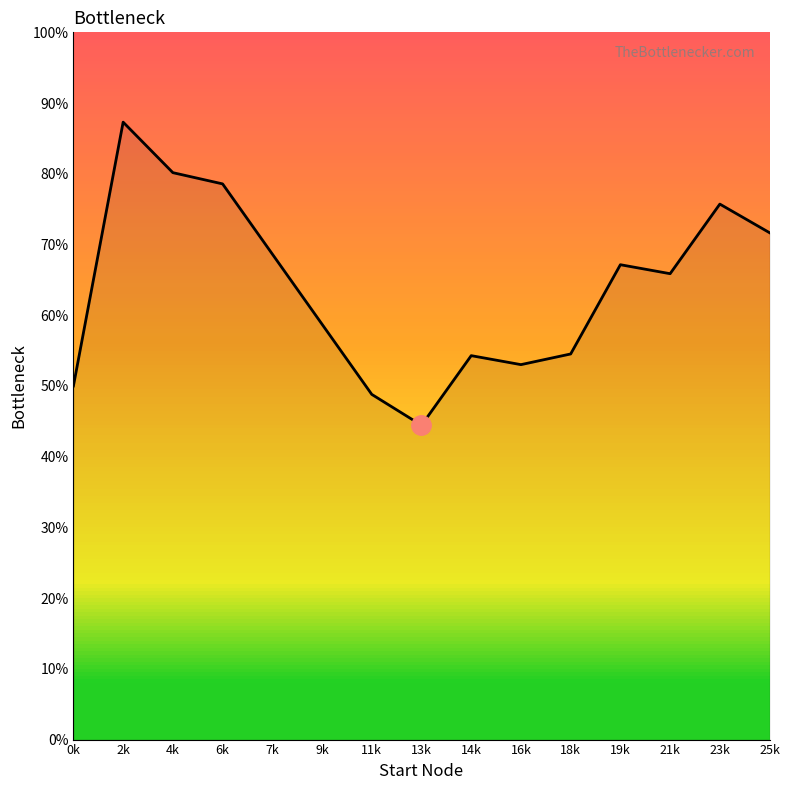

What position from the left is 19k?

12